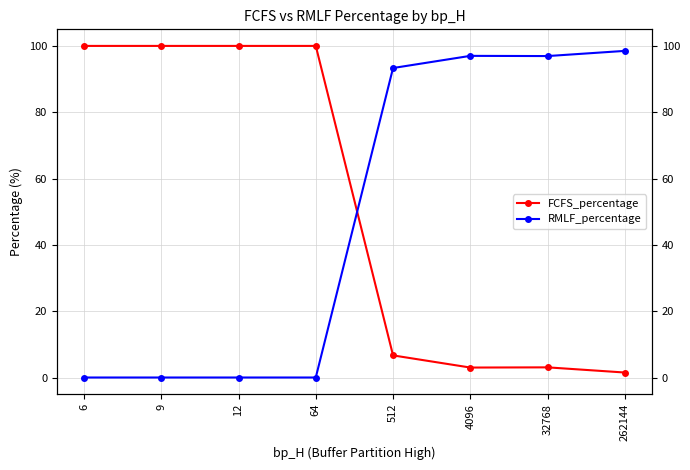

At 262144, list the series in order from smallest to largest.

FCFS_percentage, RMLF_percentage